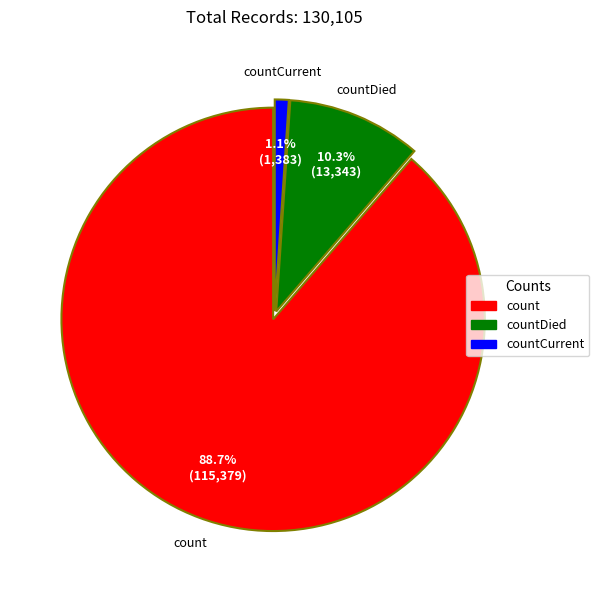

To the nearest percent, what percentage of the pie is countDied?

10%